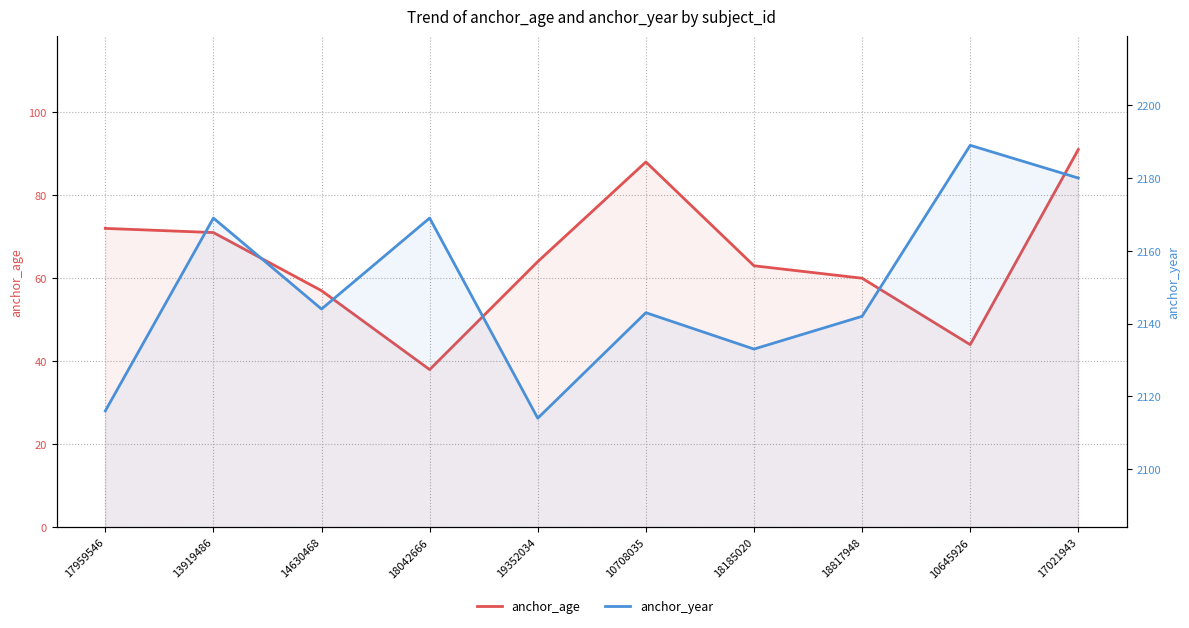

True or false: anchor_year and anchor_age intersect in this chart.

False